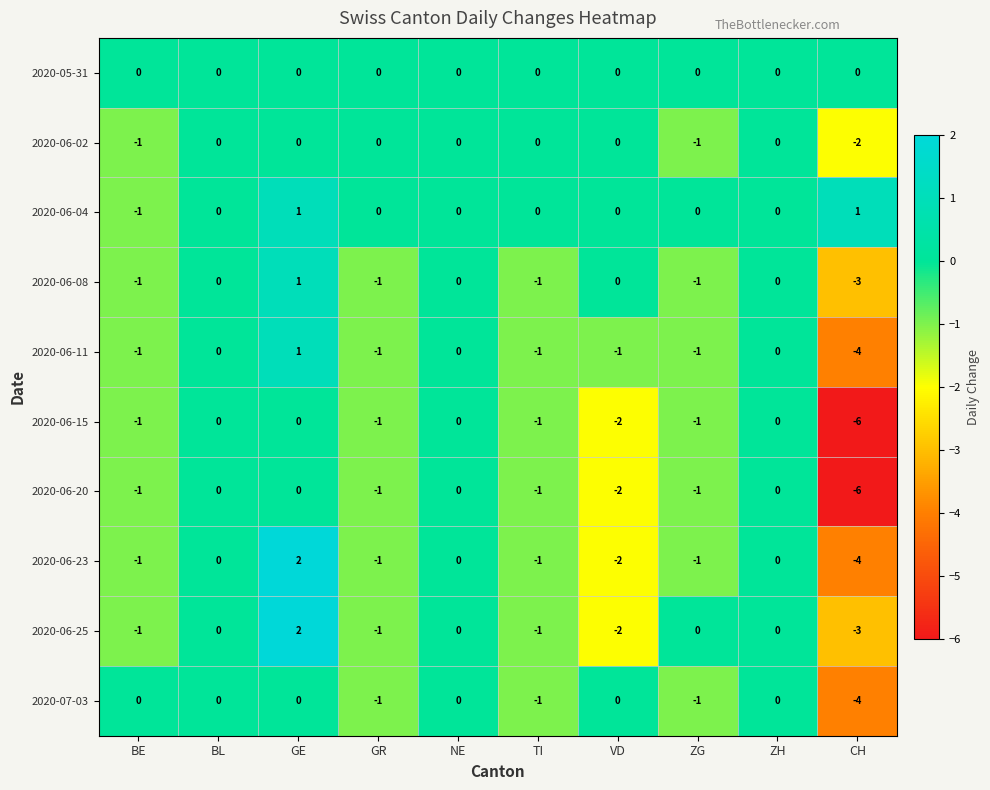

At how many categories does at least one series exceed -1?

10